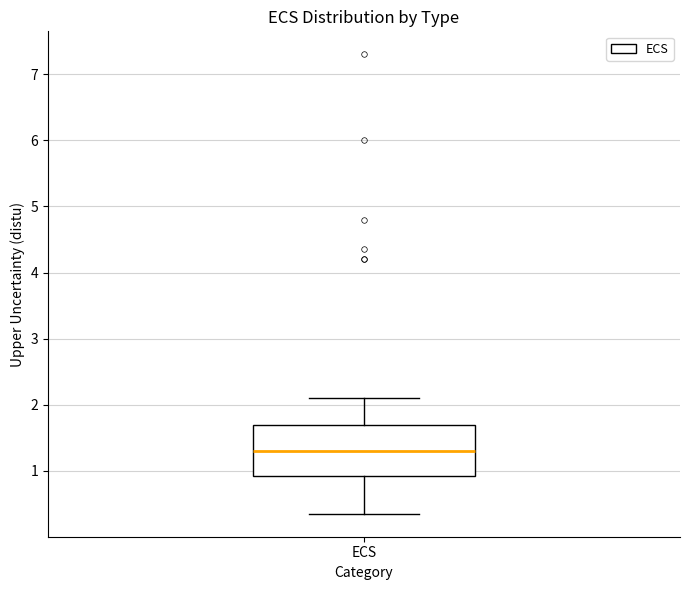

Read this box plot against the y-axis: the position of the median line, the range covered by the box, and the ends of both whiskers. The values are not printed on the chart, so give them approximately, as read against the axis.

median 1.3, box 0.9 to 1.7, whiskers 0.4 to 2.1